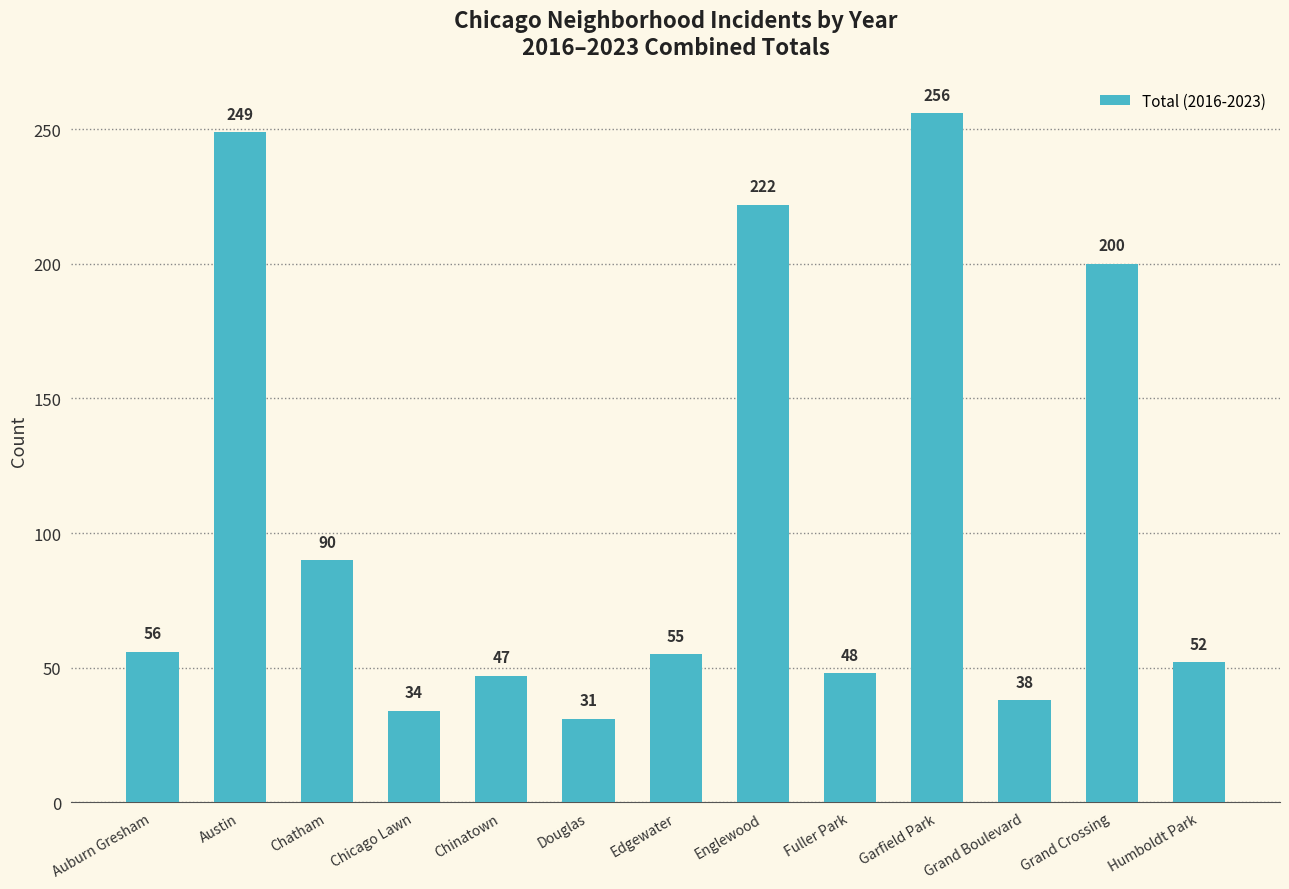

Where does the data first go above 55?

Auburn Gresham